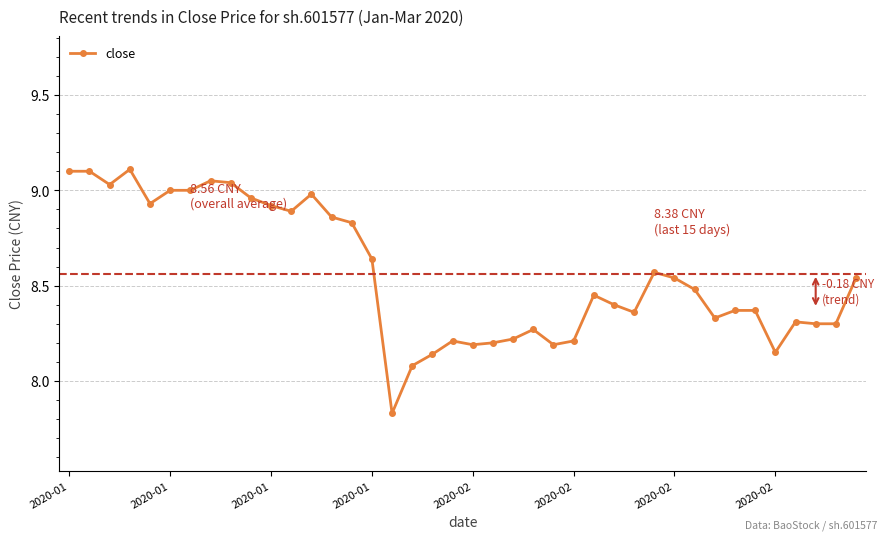

What is the difference between the second highest and second lowest values?

1.0